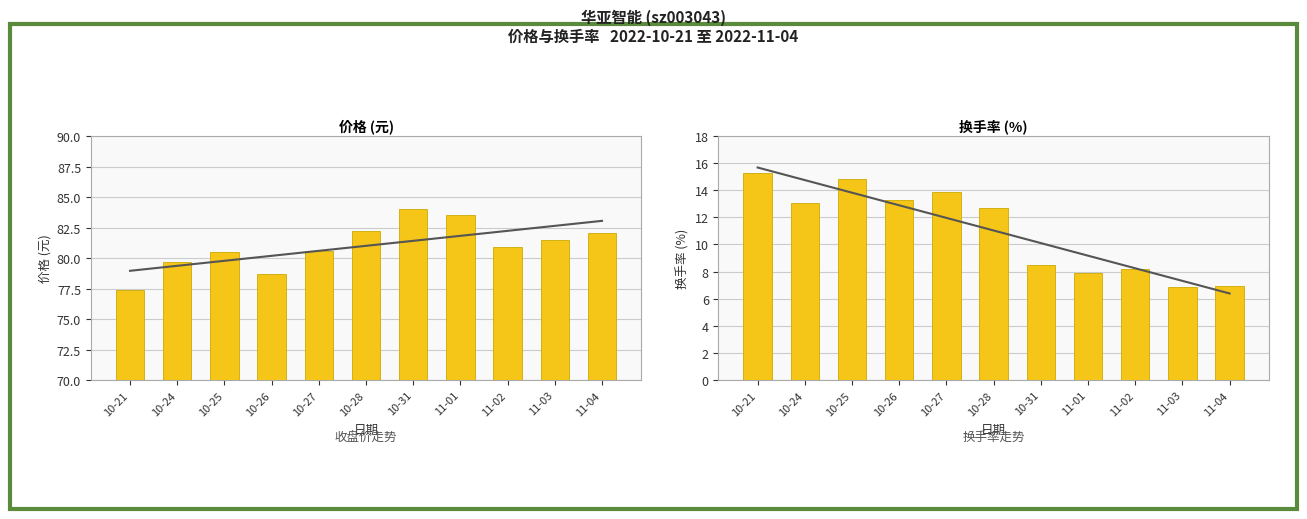

What is the difference between the t_change values at 10-21 and 10-26?

2.0